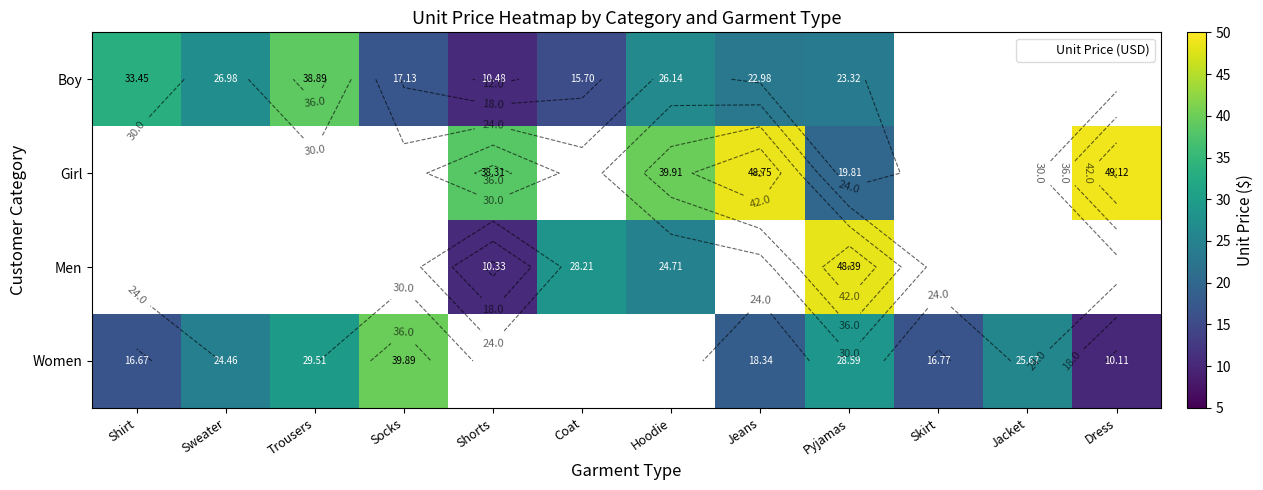

Where is Boy nearest to the value 24?

Pyjamas